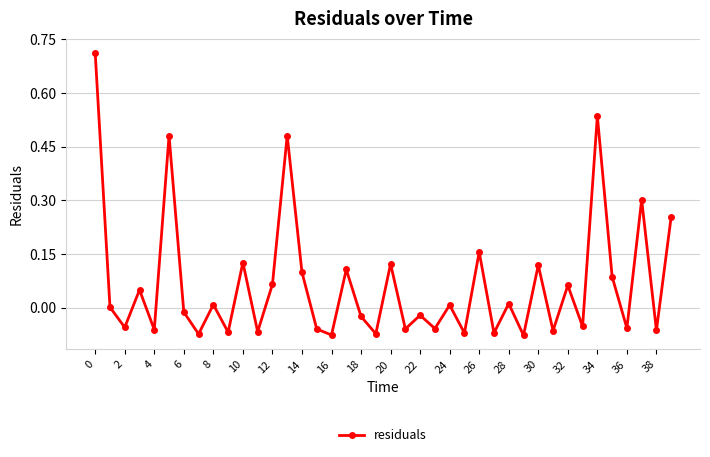

What is the sum of all values?

2.6